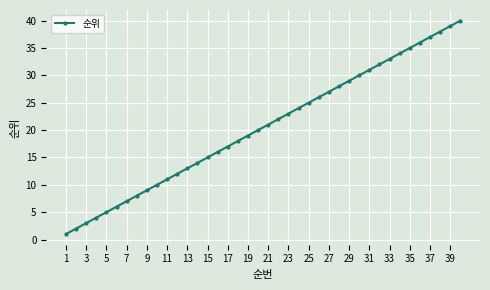

True or false: the data has more than 0 interior local peaks.

False